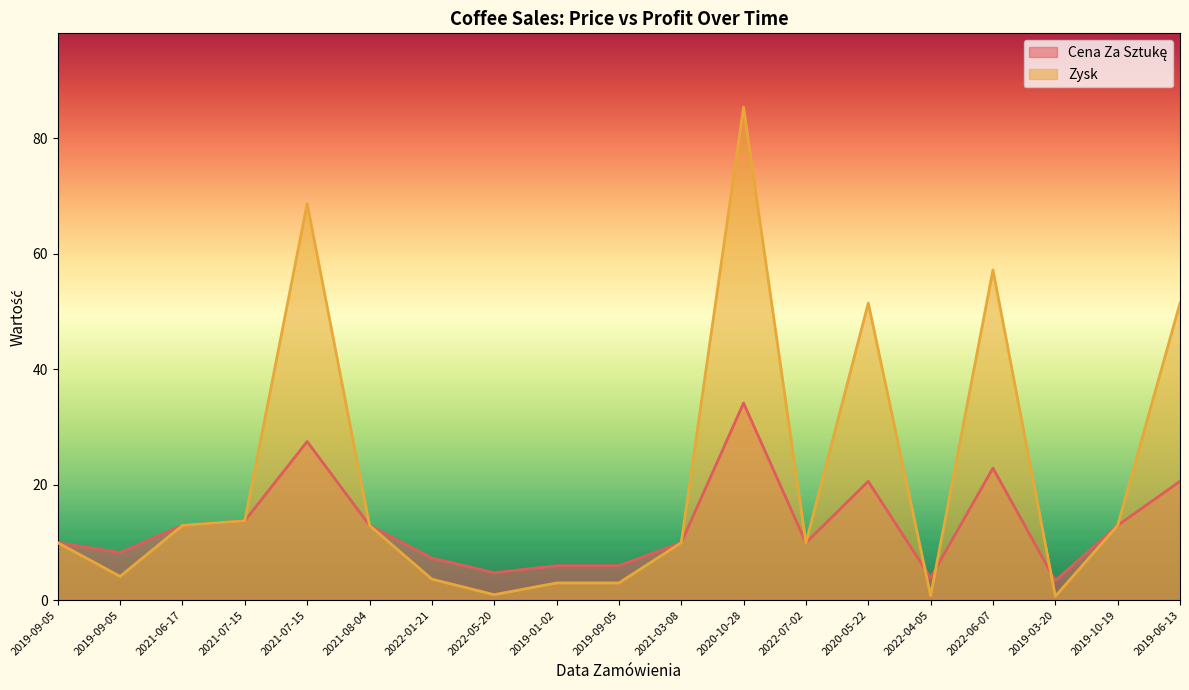

The Cena Za Sztukę series shows 31.8 at 2019-06-13. True or false?

False